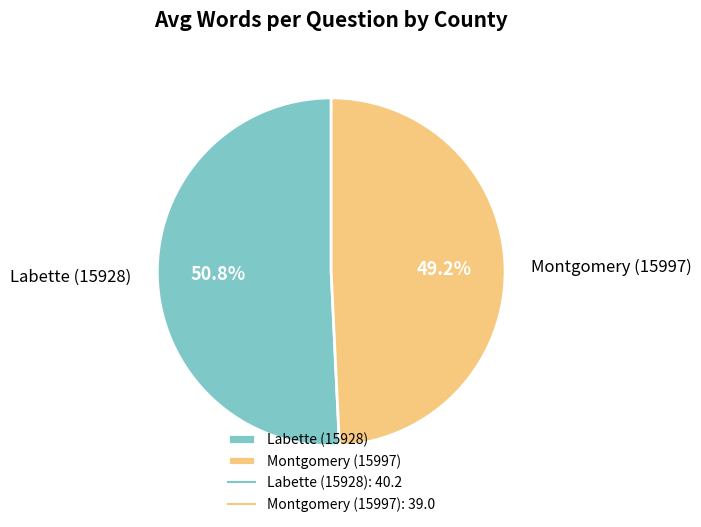

To the nearest percent, what is the average slice percentage?

50%